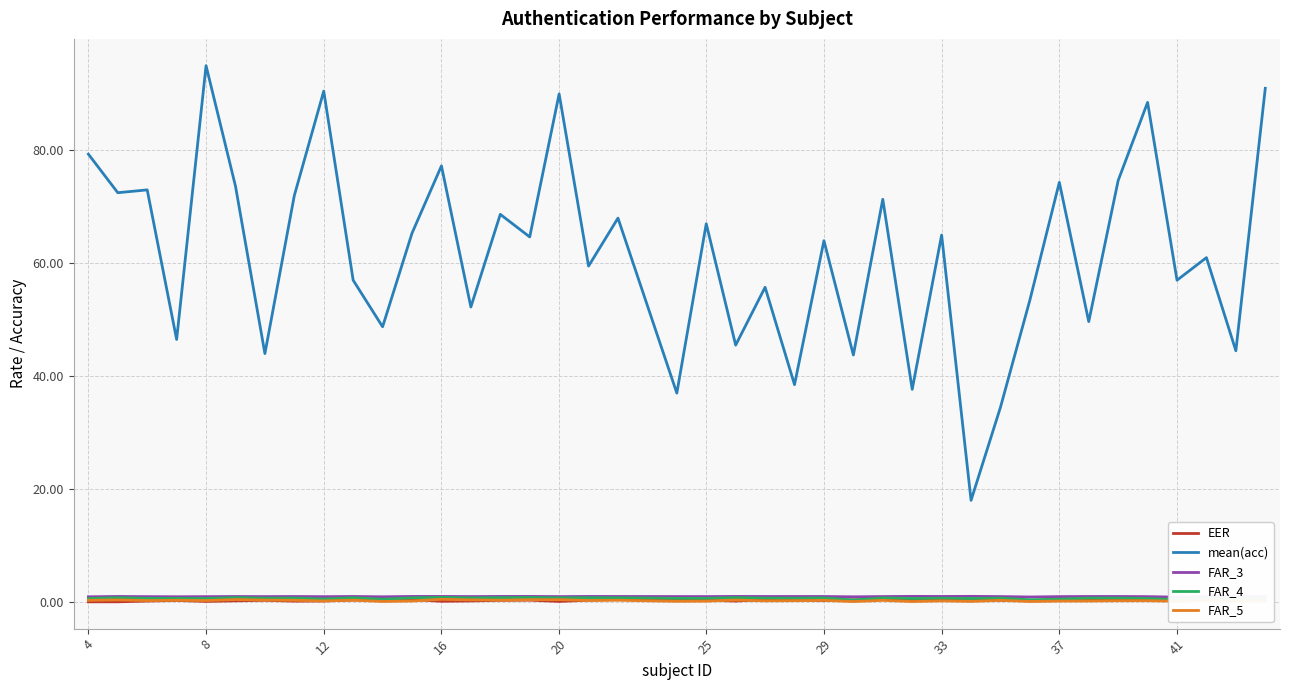

Reading right to left, list all the values displayed in this chart.

EER: 0.2	0.4	0.3	0.2	0.4	0.4	0.5	0.2	0.2	0.3	0.5	0.4	0.4	0.4	0.4	0.2	0.4	0.4	0.2	0.3	0.5	0.4	0.3	0.1	0.3	0.3	0.2	0.1	0.4	0.3	0.3	0.2	0.2	0.3	0.2	0.1	0.3	0.2	0.0	0.0
mean(acc): 91.0	44.5	61.0	57.0	88.5	74.7	49.7	74.3	53.5	34.5	18.0	65.0	37.7	71.3	43.8	64.0	38.5	55.8	45.5	67.0	37.0	68.0	59.5	90.0	64.7	68.7	52.2	77.2	65.3	48.8	57.0	90.5	72.0	44.0	73.7	95.0	46.5	73.0	72.5	79.3
FAR_3: 0.9	1.0	1.0	0.9	0.9	1.0	1.0	0.9	0.9	1.0	1.0	1.0	1.0	1.0	0.9	1.0	1.0	1.0	1.0	1.0	1.0	1.0	1.0	1.0	1.0	1.0	1.0	1.0	1.0	0.9	1.0	0.9	1.0	1.0	1.0	0.9	0.9	0.9	1.0	0.9
FAR_4: 0.6	0.7	0.7	0.4	0.6	0.7	0.7	0.5	0.4	0.7	0.6	0.7	0.6	0.7	0.3	0.7	0.7	0.7	0.8	0.6	0.6	0.7	0.8	0.7	0.8	0.8	0.7	0.8	0.7	0.5	0.7	0.5	0.7	0.7	0.8	0.6	0.6	0.6	0.8	0.6
FAR_5: 0.2	0.2	0.3	0.1	0.2	0.2	0.2	0.2	0.1	0.3	0.1	0.2	0.1	0.3	0.1	0.3	0.2	0.2	0.3	0.1	0.1	0.3	0.3	0.4	0.4	0.3	0.4	0.5	0.2	0.1	0.3	0.2	0.3	0.3	0.4	0.3	0.3	0.2	0.4	0.3